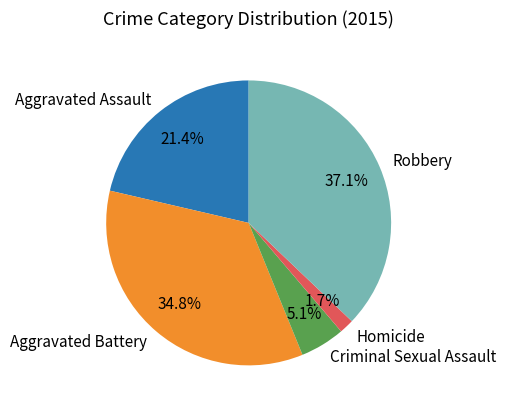

Is there any slice that represents more than half of the pie?

No